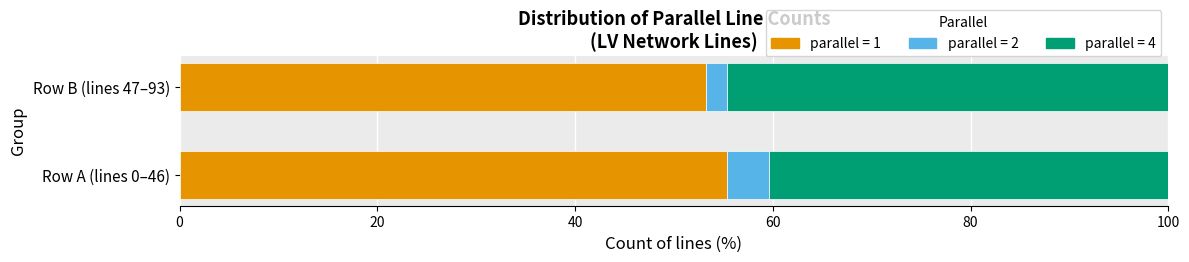

At which label does count reach its minimum?

2